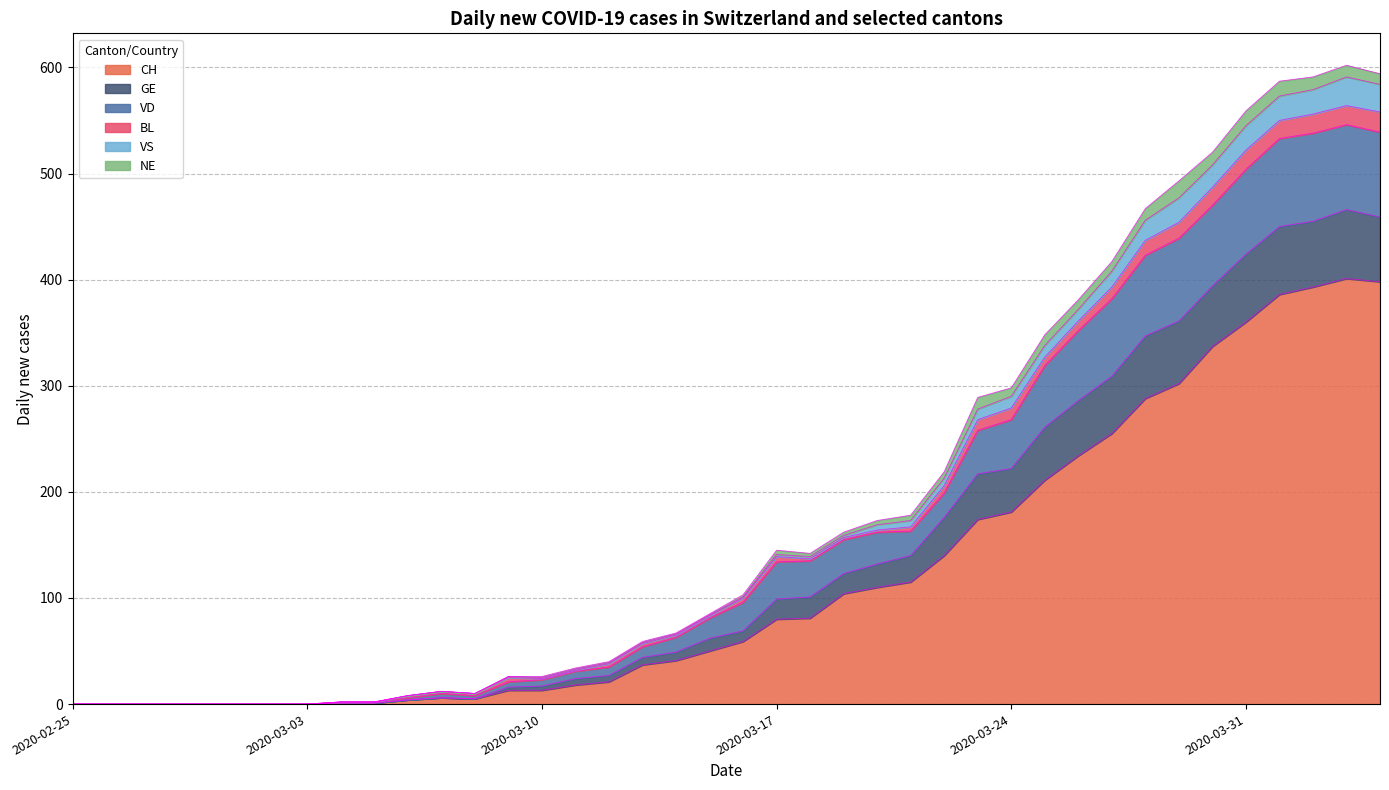

What is the maximum value for CH?

401